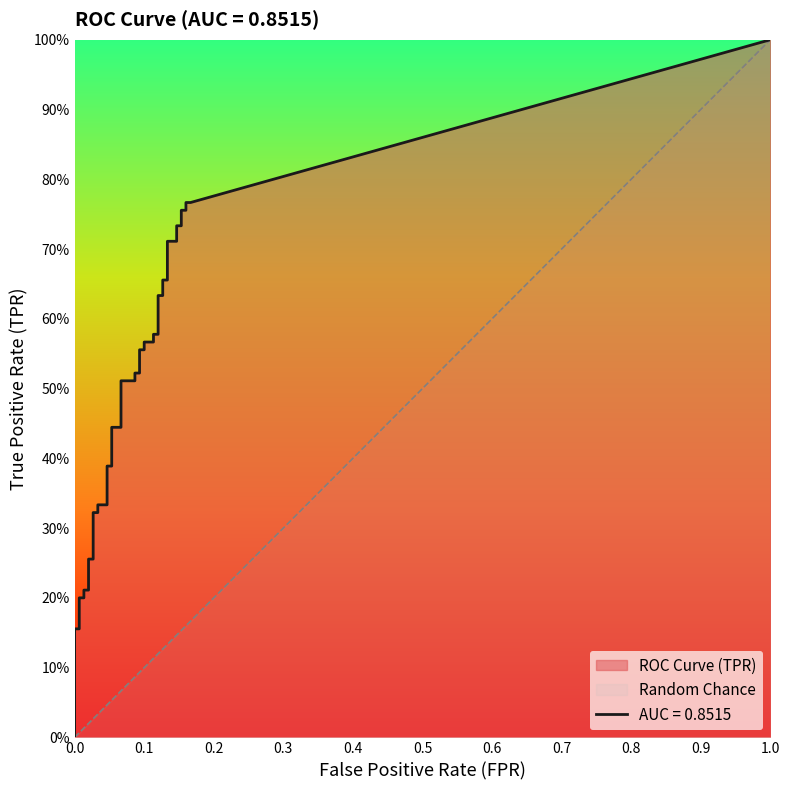

What is the total value across all series at 25?

0.7